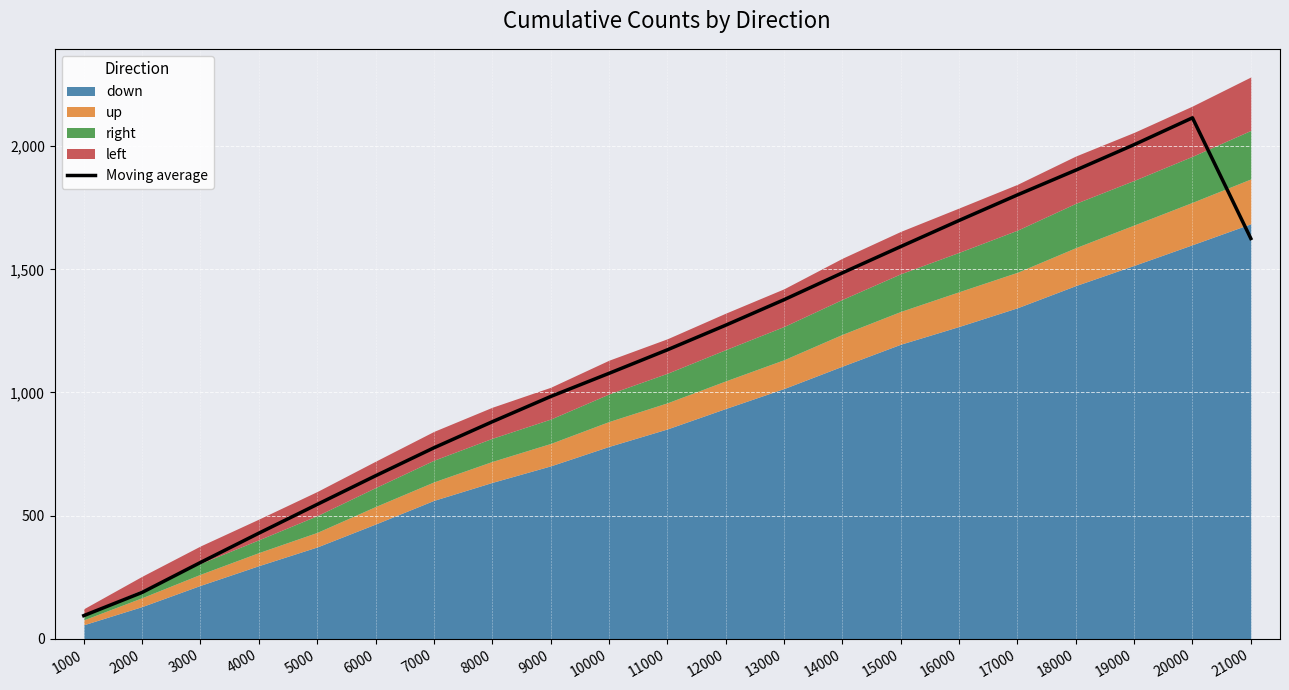

Reading right to left, list all the values displayed in this chart.

21000=1625.0	20000=2115.0	19000=2006.0	18000=1902.5	17000=1802.0	16000=1698.2	15000=1592.2	14000=1485.5	13000=1376.5	12000=1273.0	11000=1173.0	10000=1077.5	9000=983.5	8000=881.0	7000=775.2	6000=661.8	5000=545.5	4000=428.8	3000=309.8	2000=188.2	1000=94.0